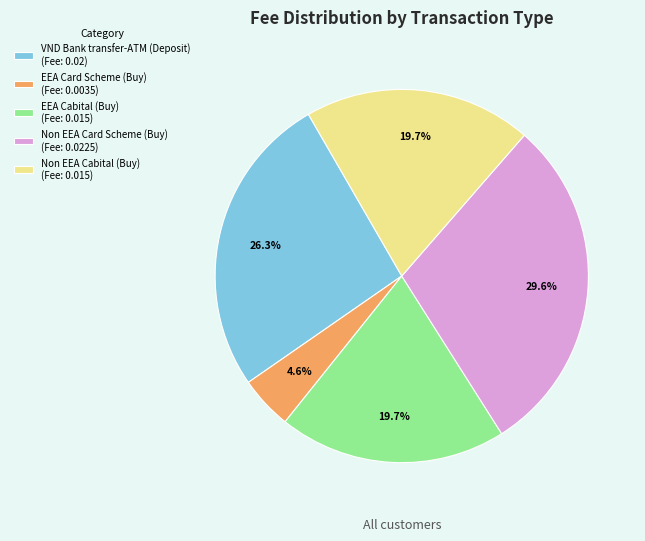

How many segments does this pie chart have?

5